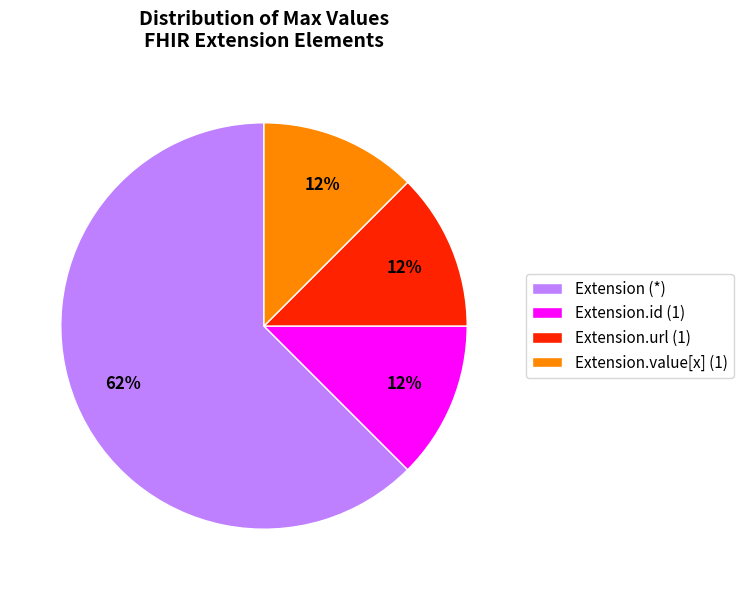

The Extension.value[x] (1) slice represents 24% of the pie. True or false?

False